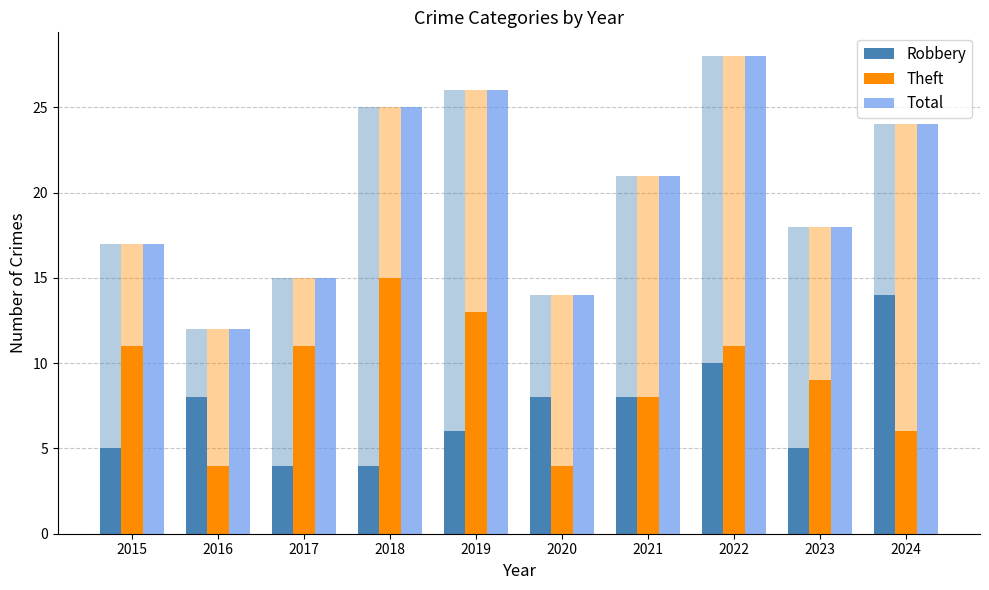

The Robbery series shows 4 at 2017. True or false?

True